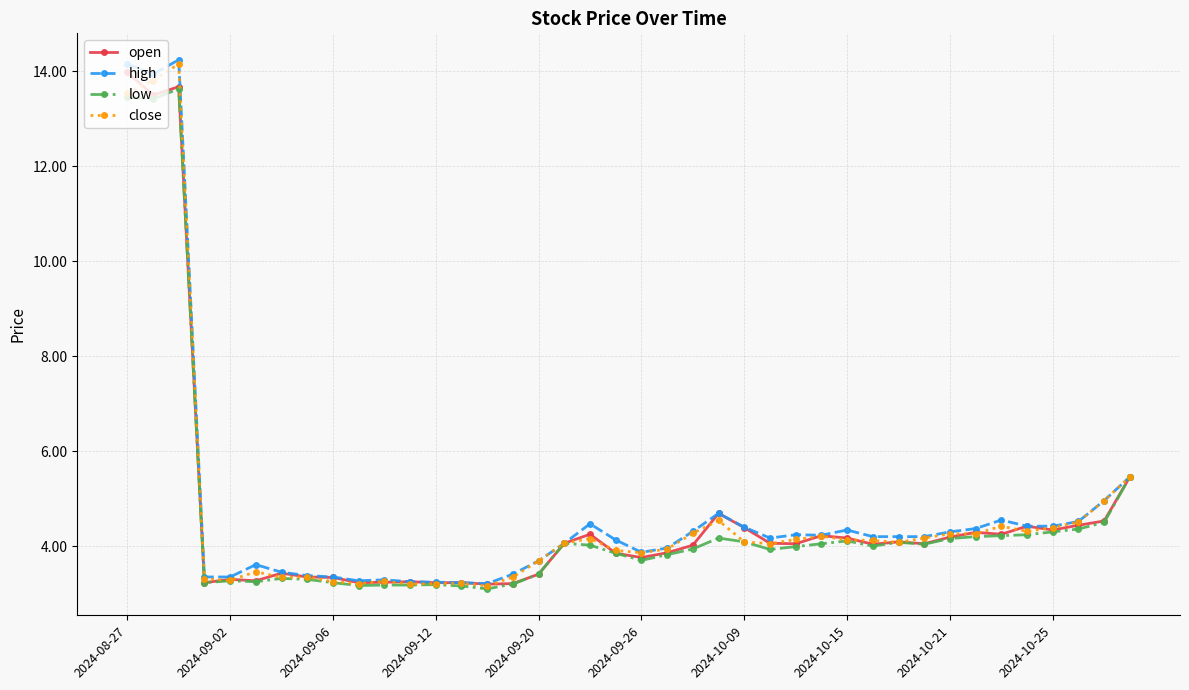

True or false: high has more than 0 points higher than both neighbors.

True